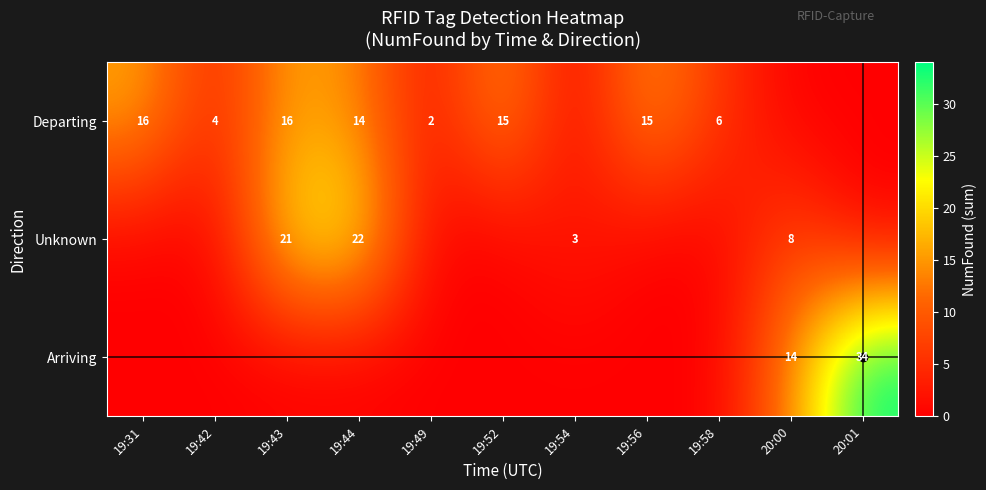

Which category has the lowest value across all series?

19:54